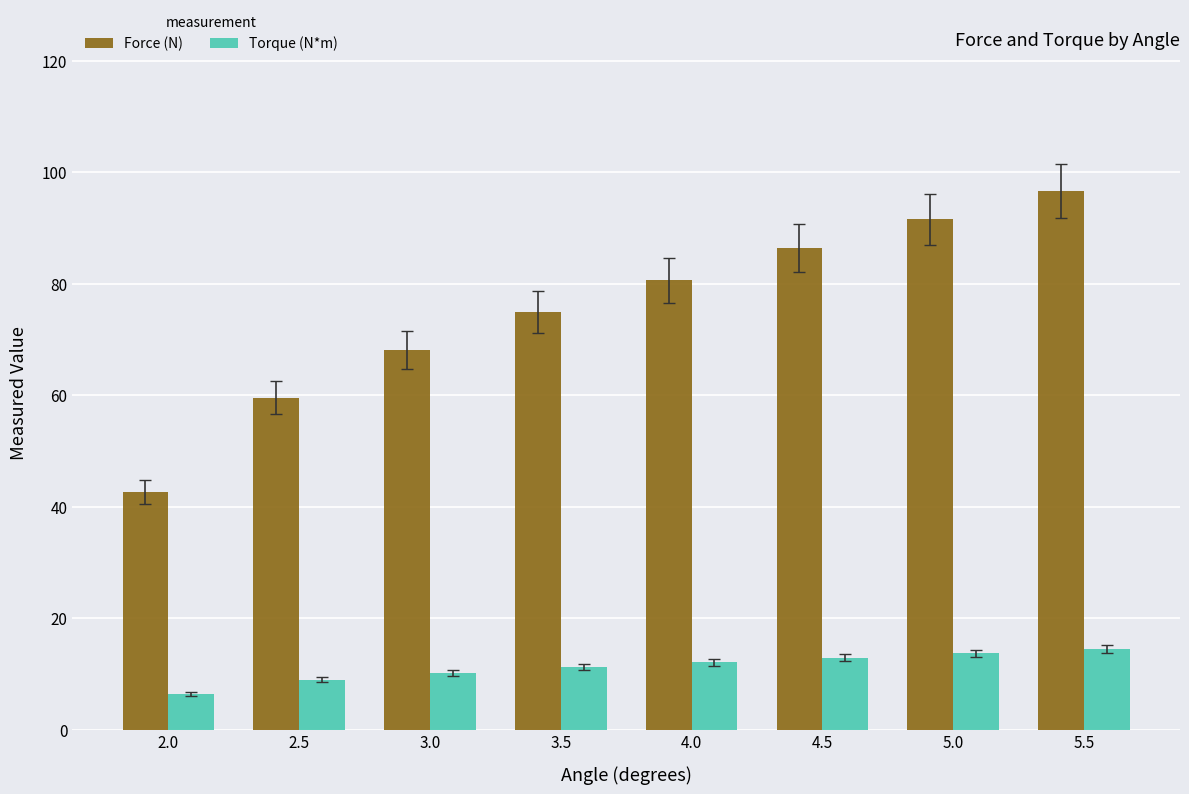

At how many categories does at least one series exceed 70?

5